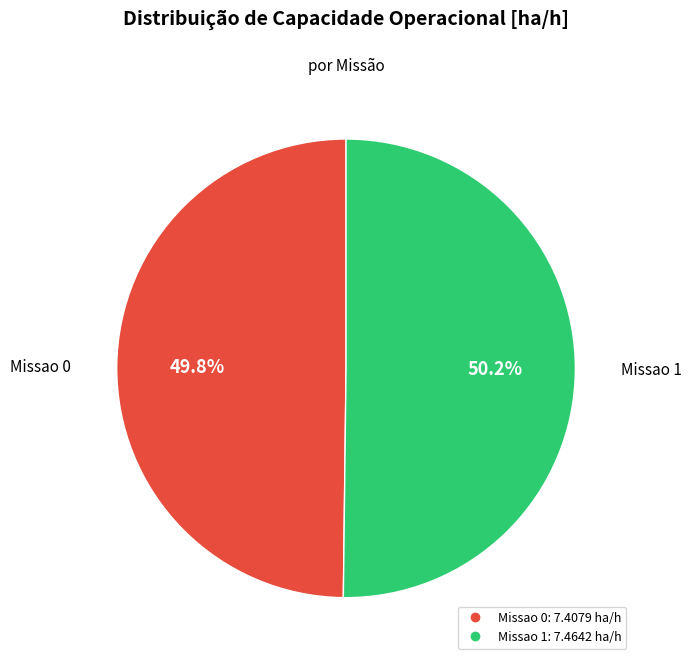

Is it true that Missao 1 is 42% of the pie?

False